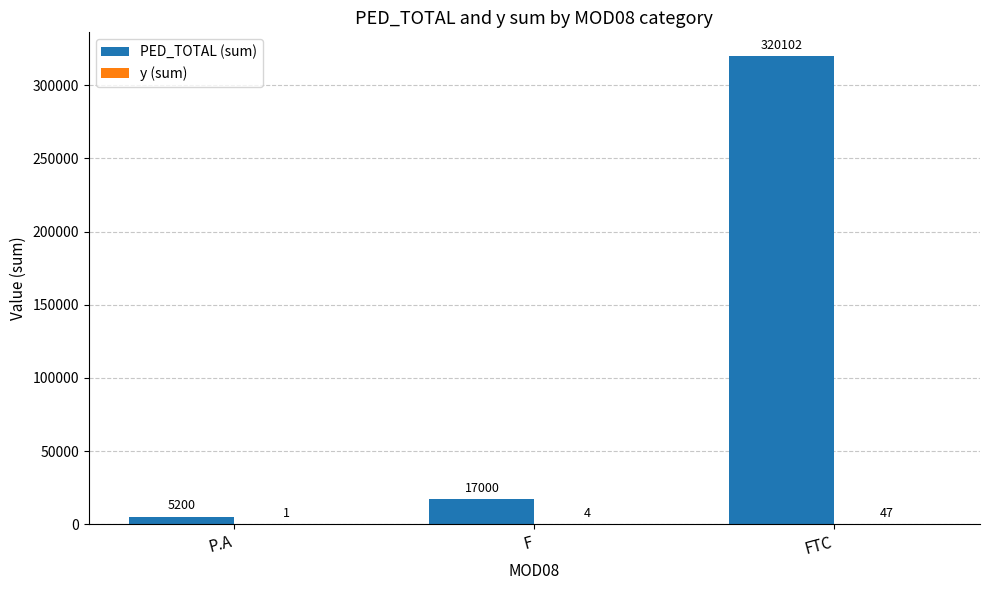

What is the spread (max minus min) of values at P.A?

5199